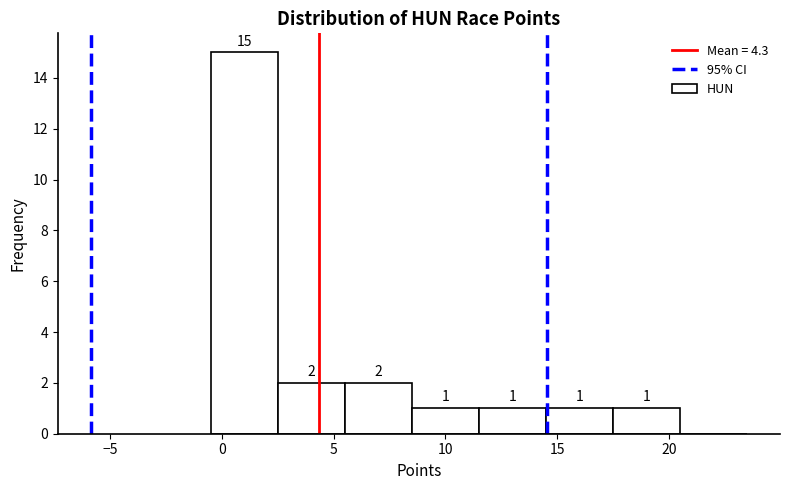

Over which range of the x-axis is the bar tallest?

-0.5 to 2.5